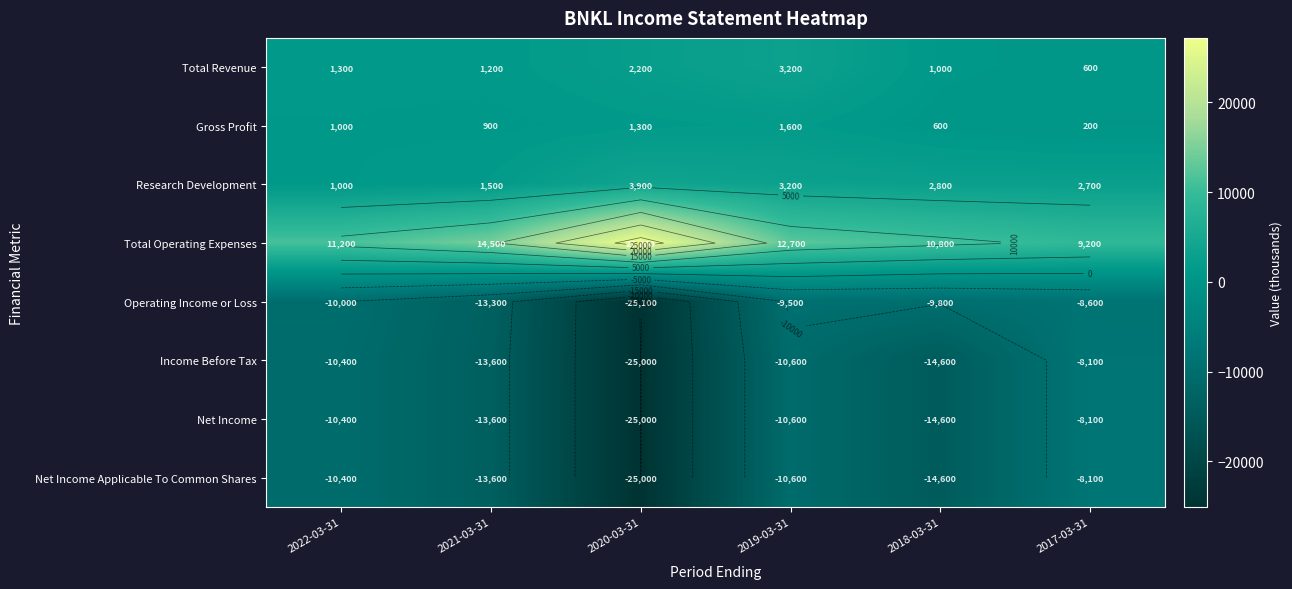

How many values in the Operating Income or Loss series are below -9800?

3